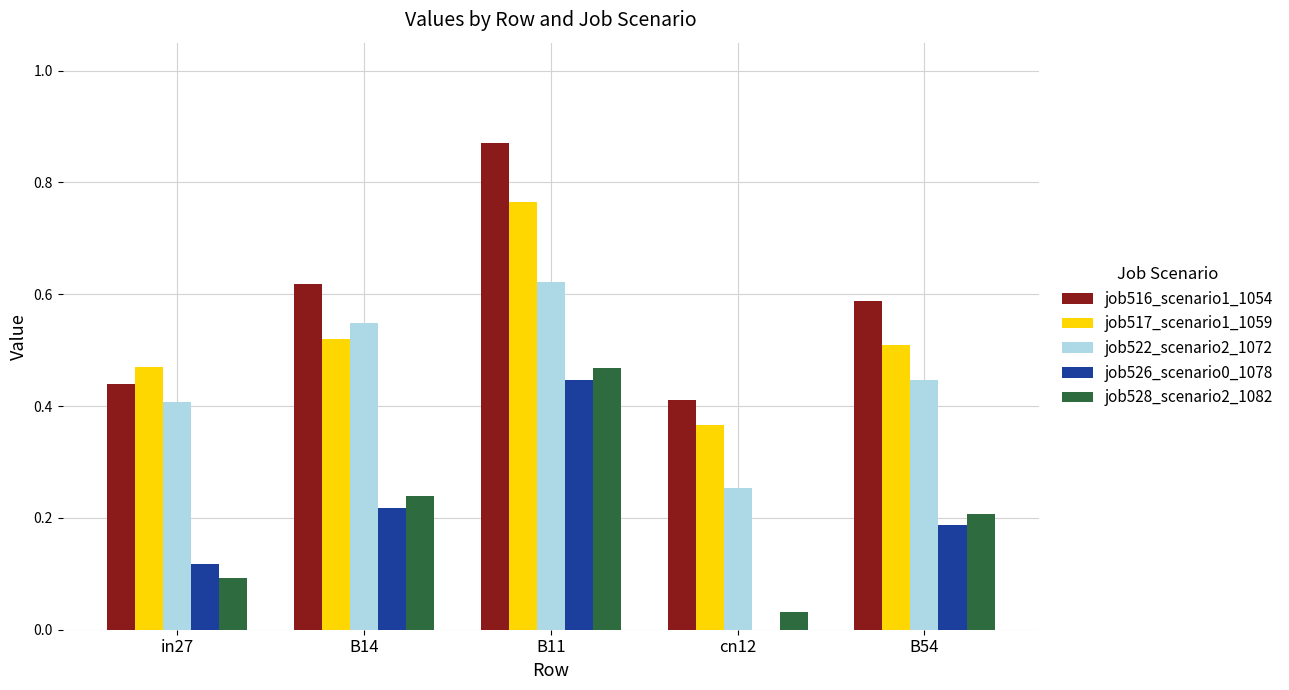

Which label corresponds to the largest value in the chart?

B11